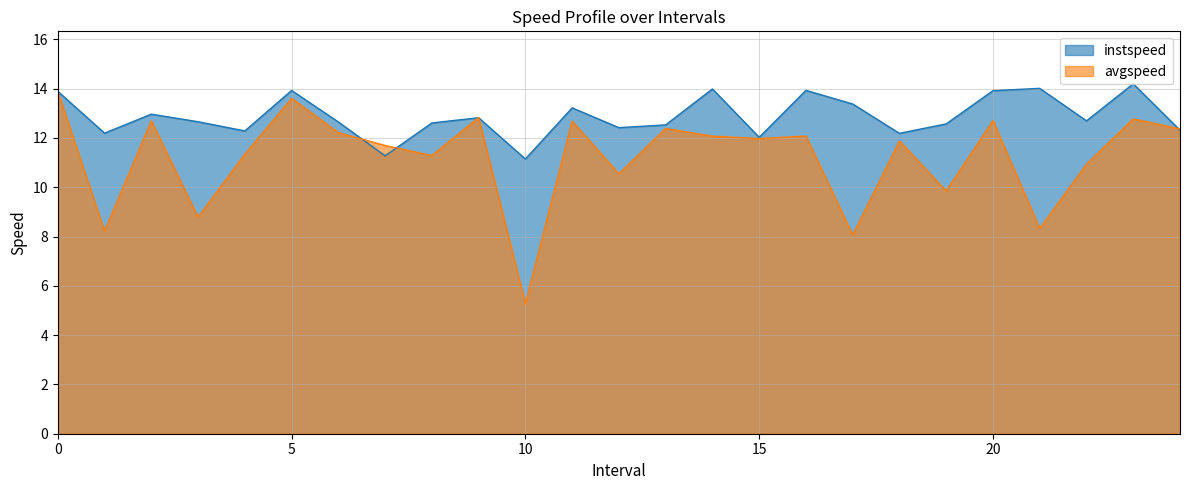

Where is the first local maximum for avgspeed?

2